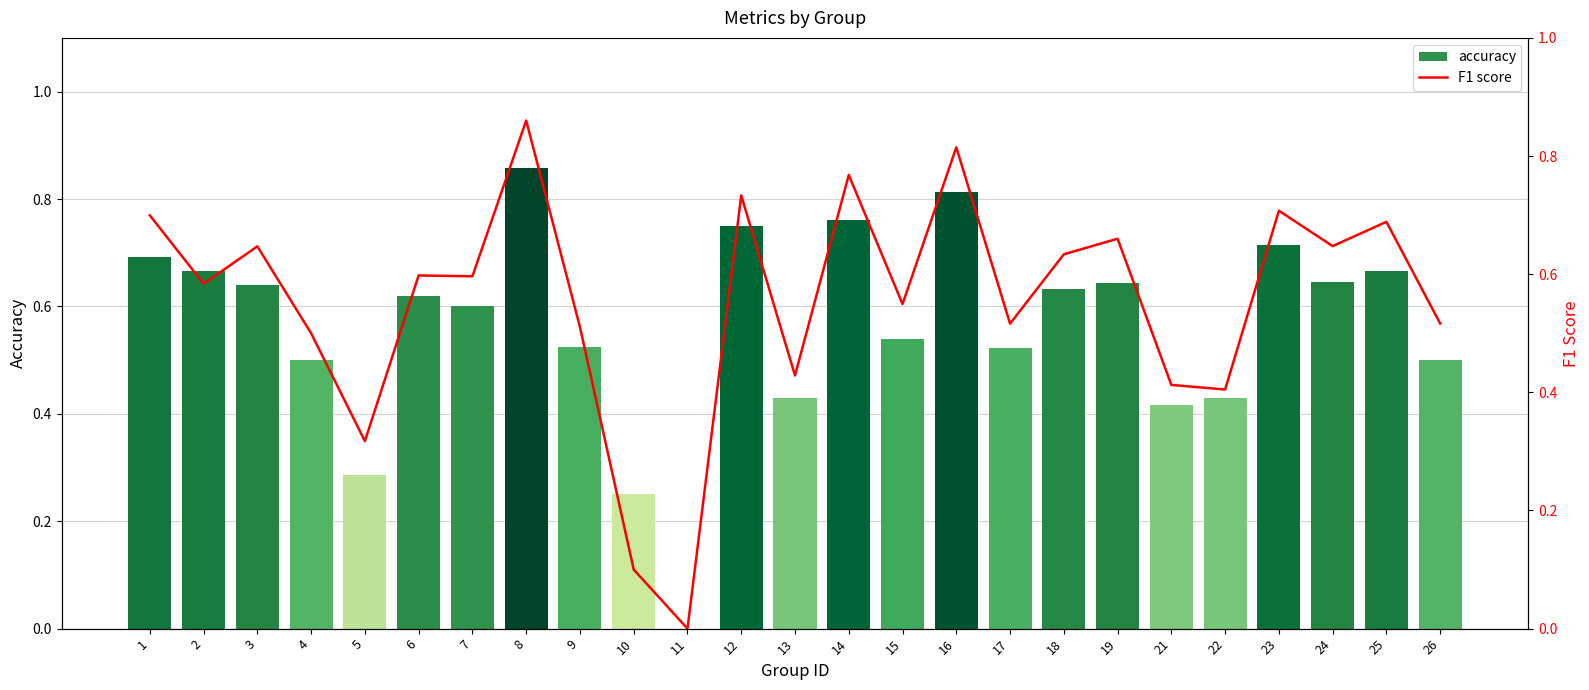

Which series has the largest total across all categories?

accuracy